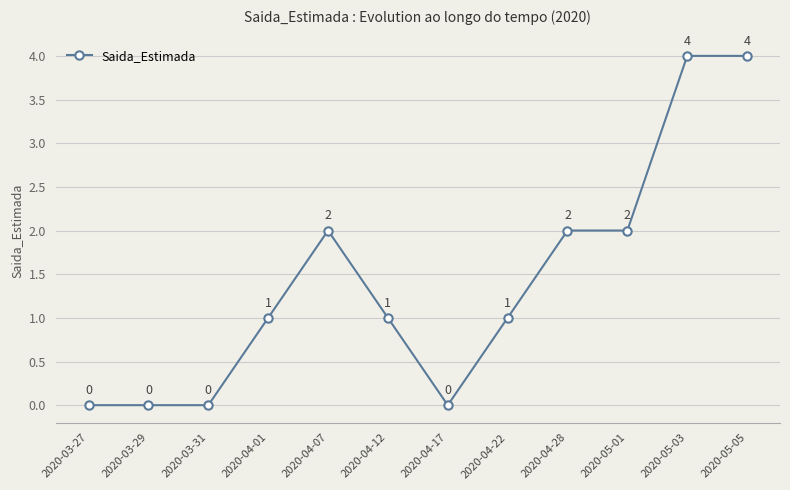

What is the maximum value shown in the chart?

4